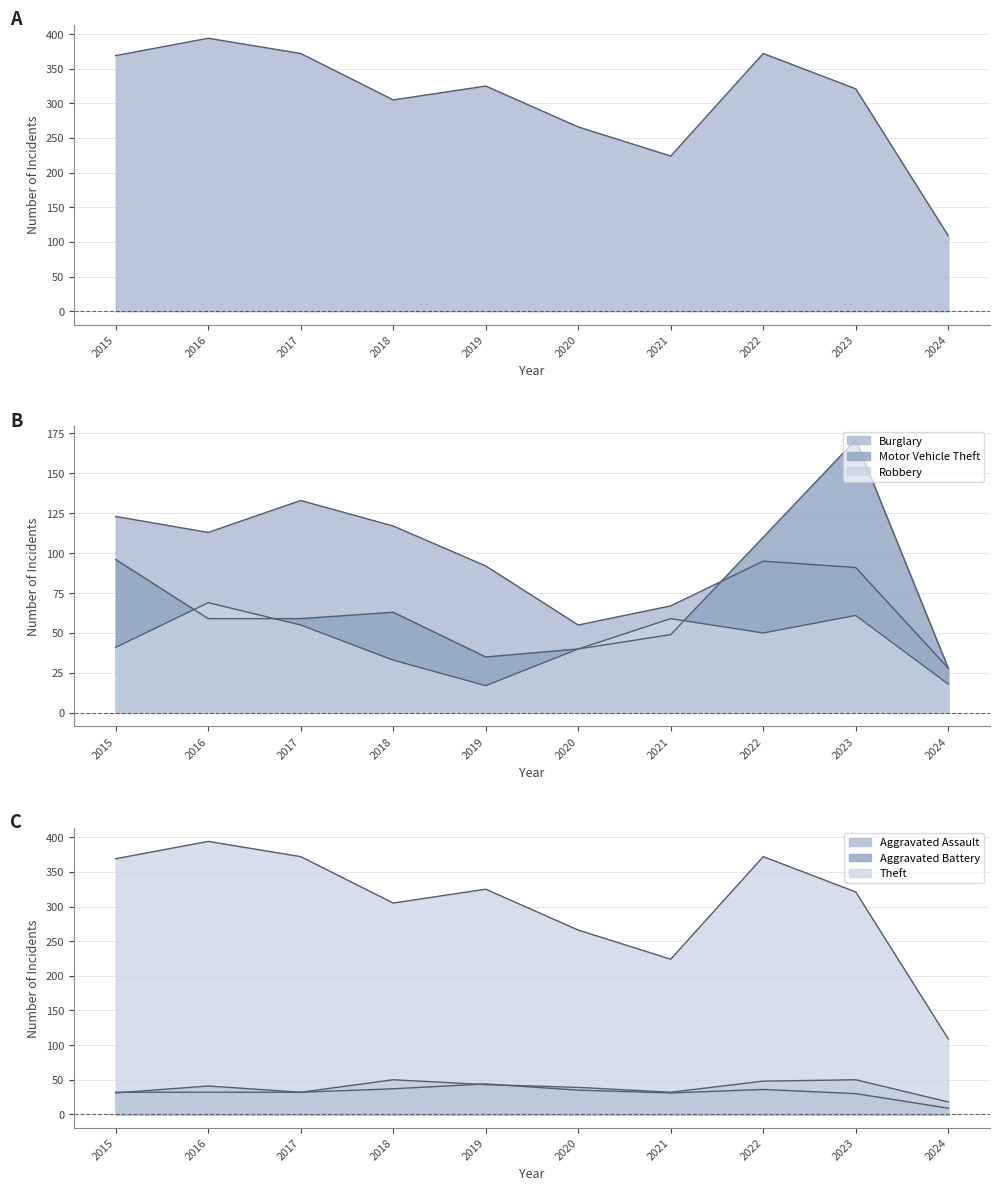

Between 2016 and 2023, which is larger?

2016